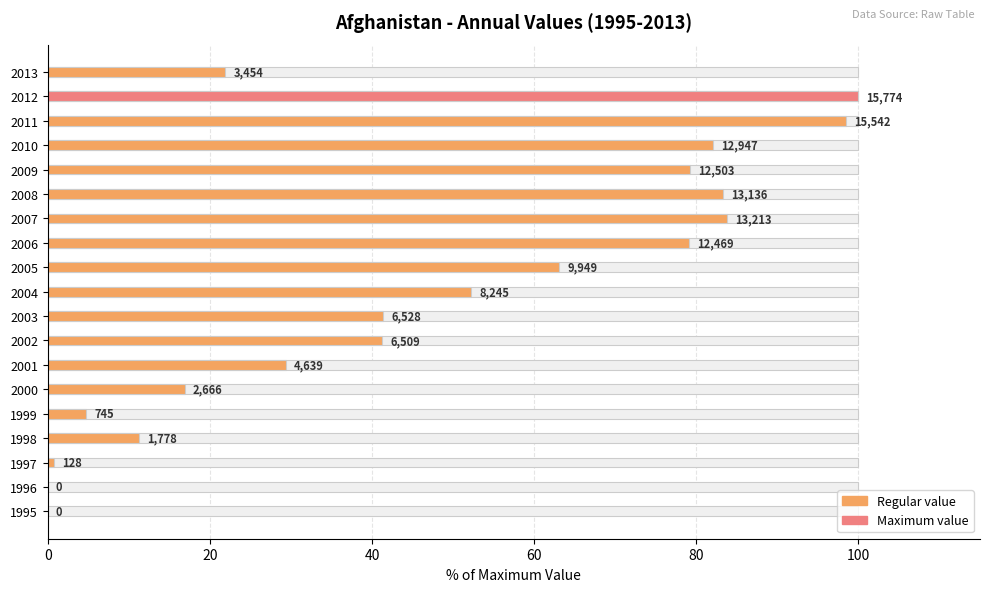

Approximately how many times larger is the value at 1999 compared to 2006?

0.1